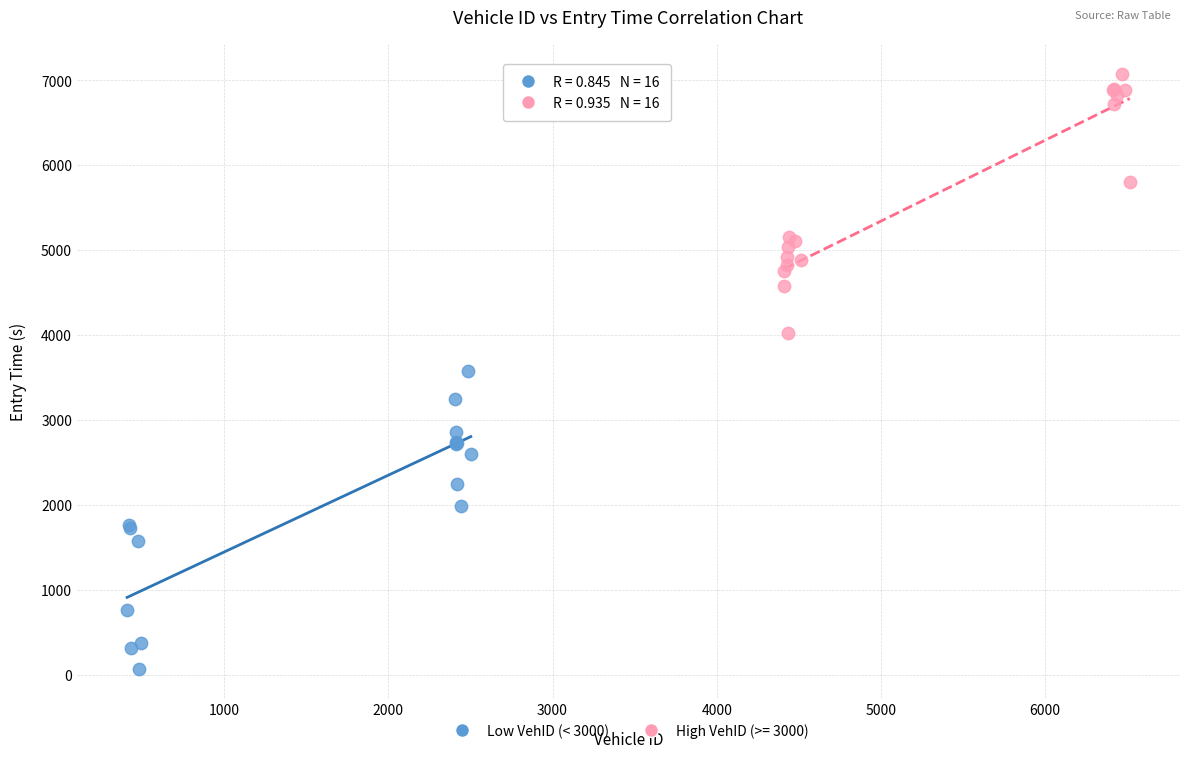

Which series reaches the minimum Y coordinate?

Low VehID (< 3000)